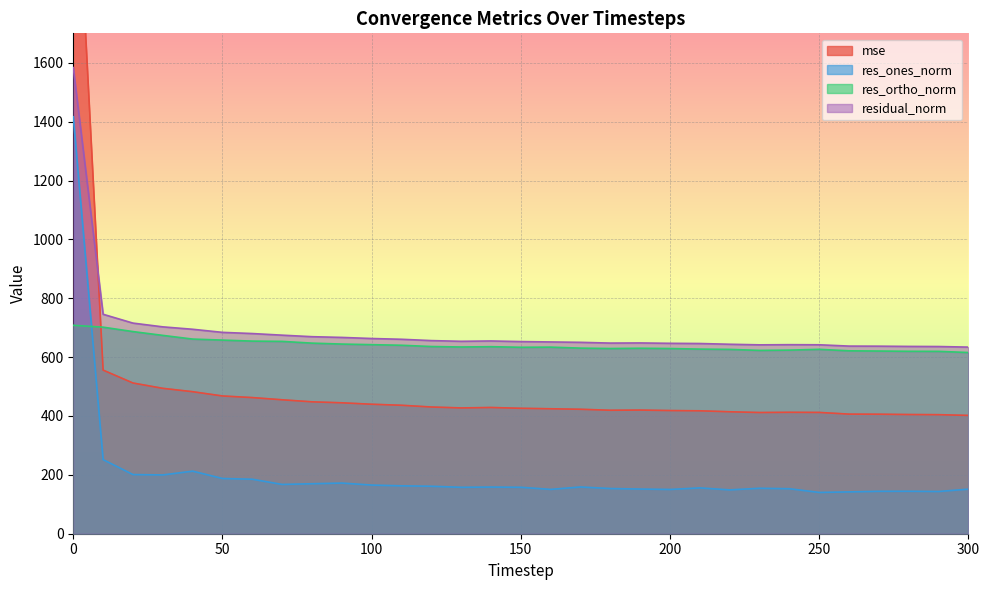

What is the difference between the res_ortho_norm values at 40 and 260?

39.9